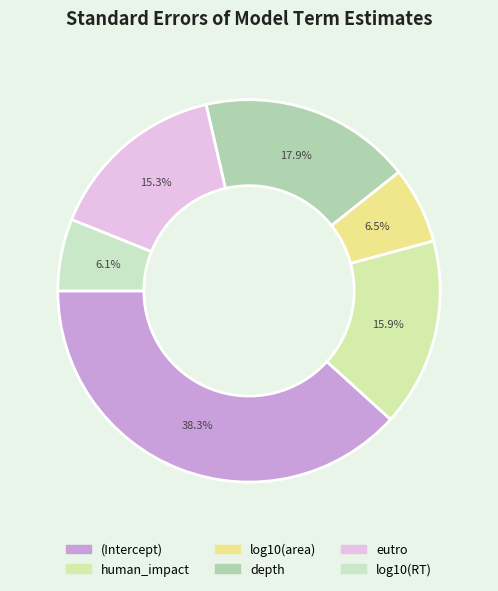

Is log10(area) the majority of the pie?

No